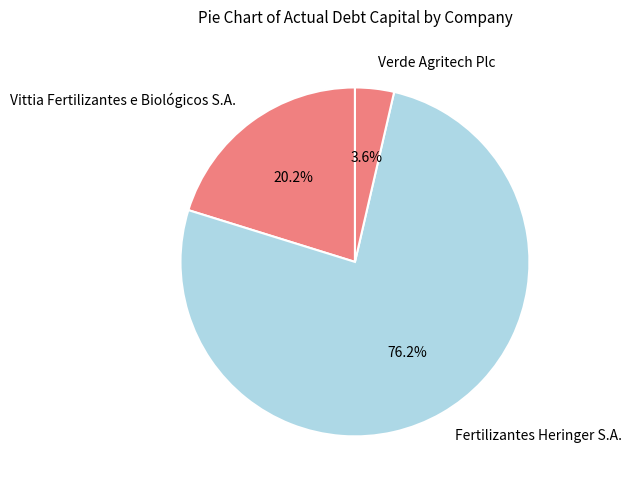

Which has a higher value, Fertilizantes Heringer S.A. or Vittia Fertilizantes e Biológicos S.A.?

Fertilizantes Heringer S.A.